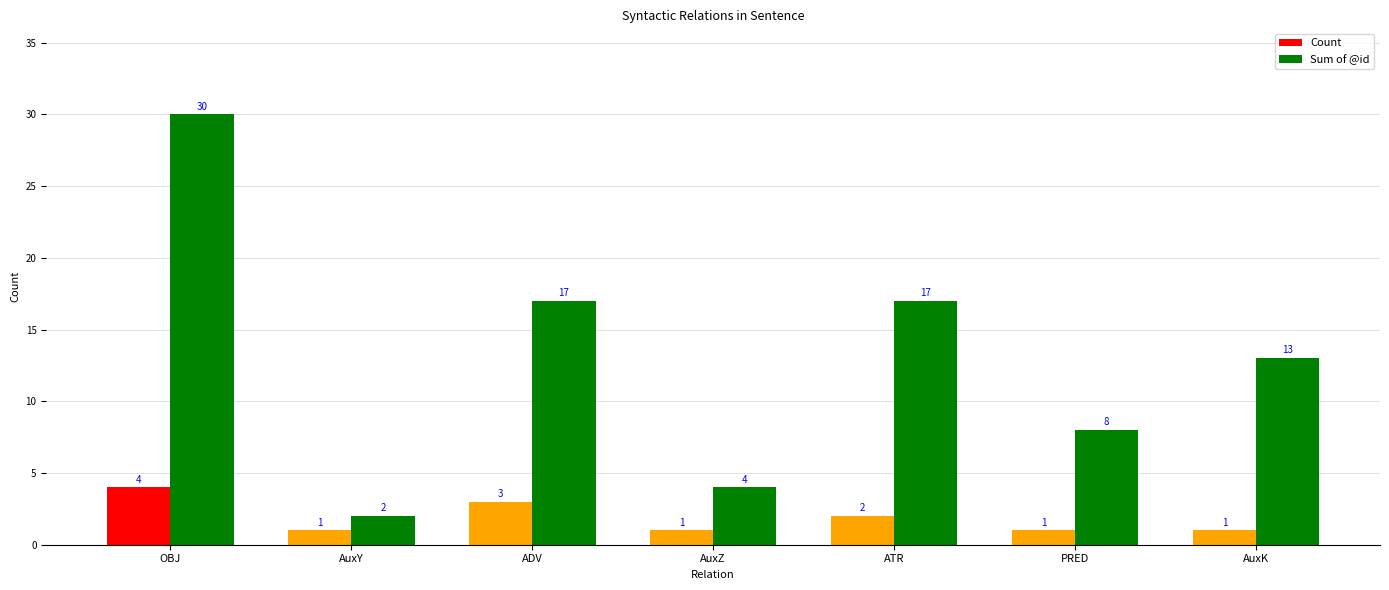

What is the total value across all series at ATR?

19